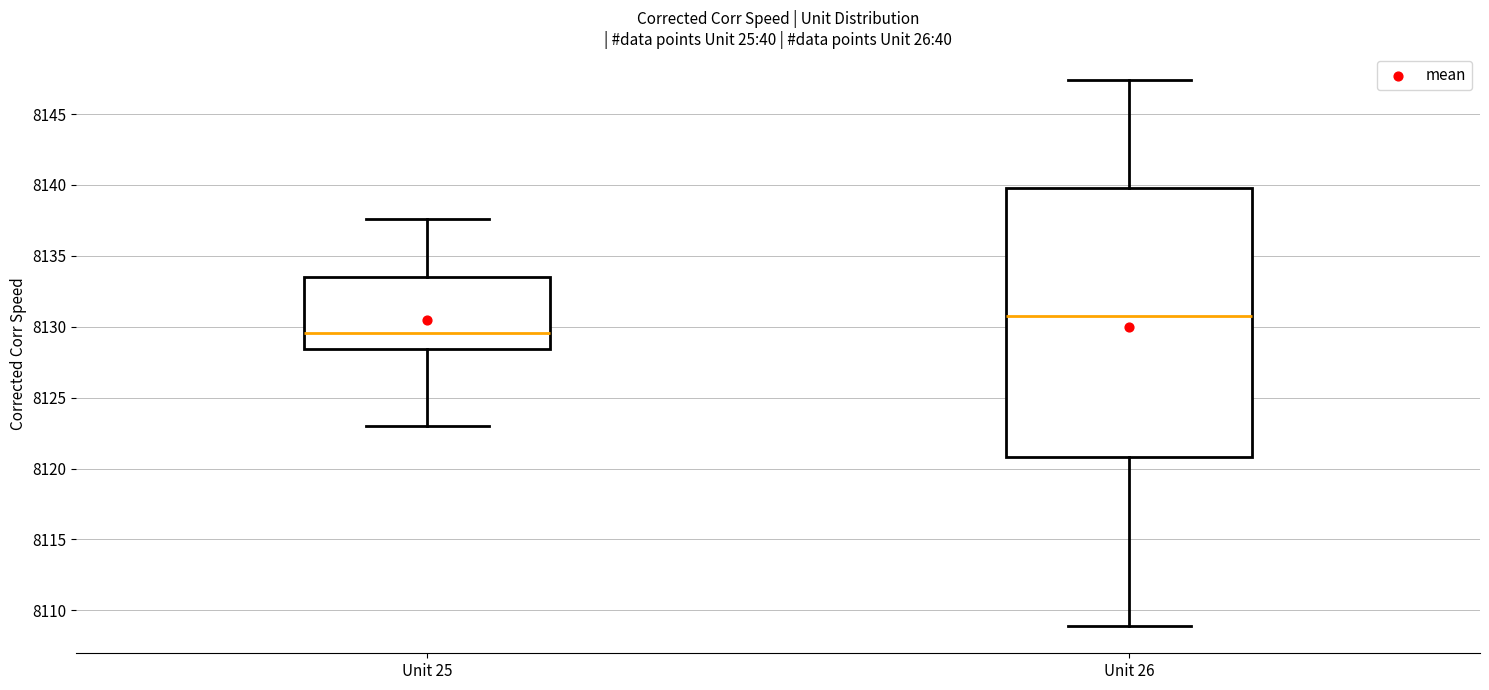

Reading left to right, transcribe this box plot: for each box, give where its median line is, the range the box spans, and where its two whiskers end, as read against the y-axis. The values are not printed on the chart, so give them approximately, as read against the axis.

Unit 25: median 8129.5, box 8128.5 to 8133.5, whiskers 8123.0 to 8137.5
Unit 26: median 8131.0, box 8121.0 to 8140.0, whiskers 8109.0 to 8147.5